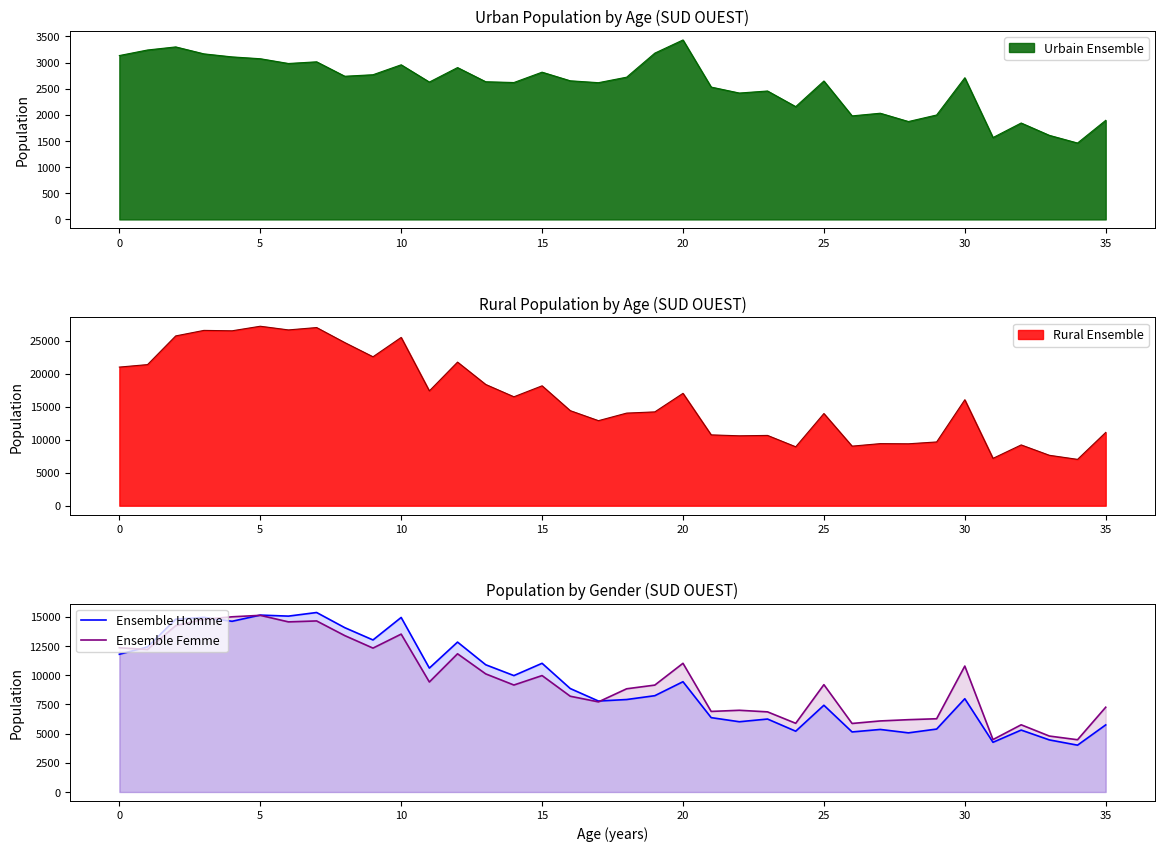

How many intersections are there between Ensemble Homme and Ensemble Femme?

4